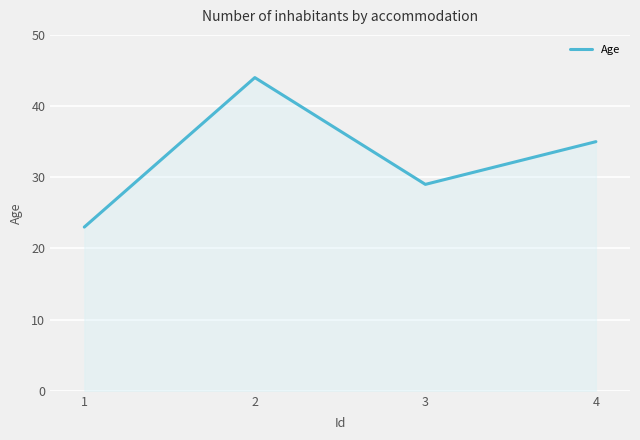

What is the change in value from 2 to 4?

-9